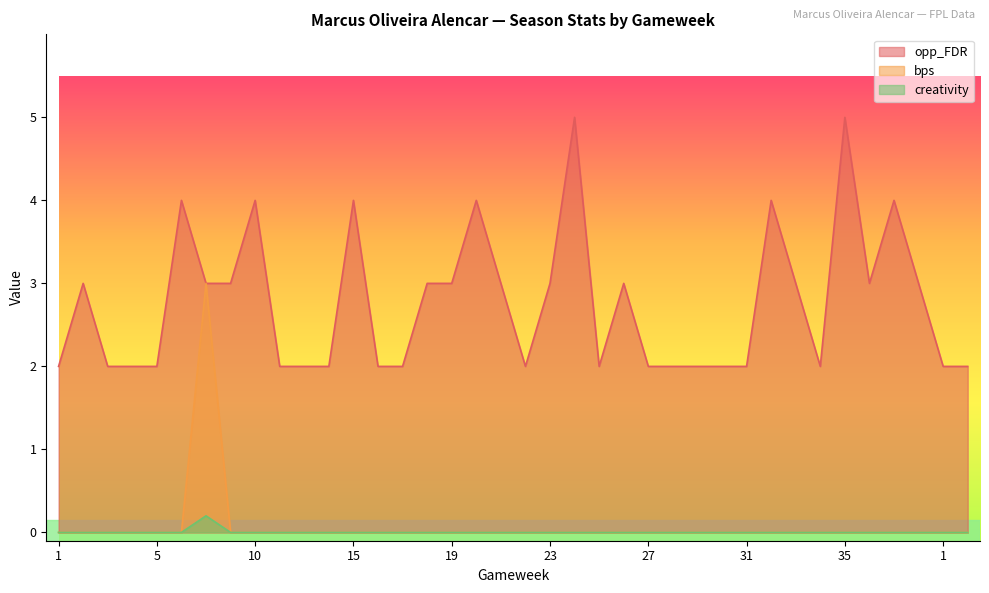

What are all the series names shown in the legend?

opp_FDR, bps, creativity